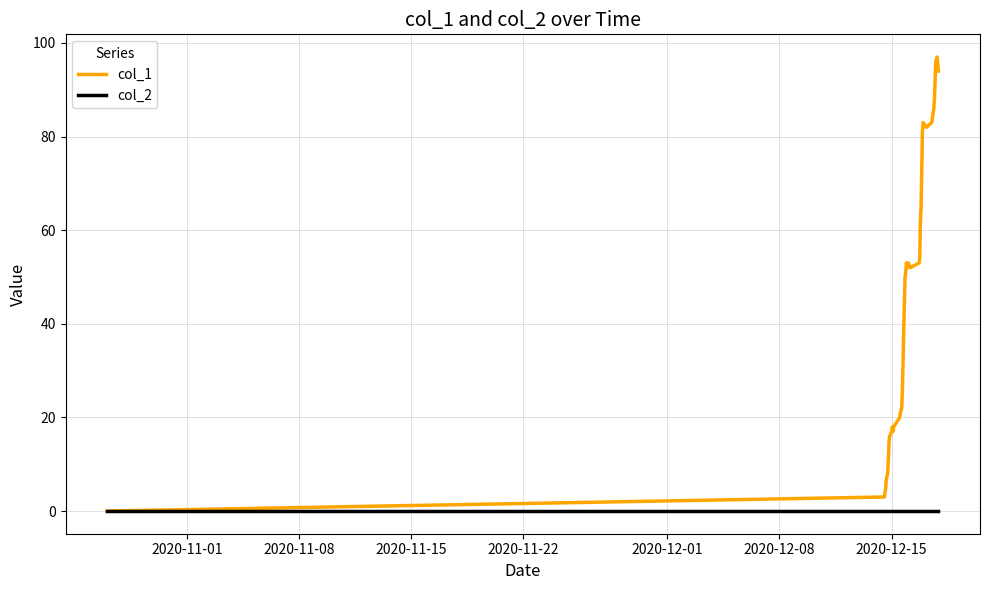

Does the chart display data point markers on the line(s)?

No